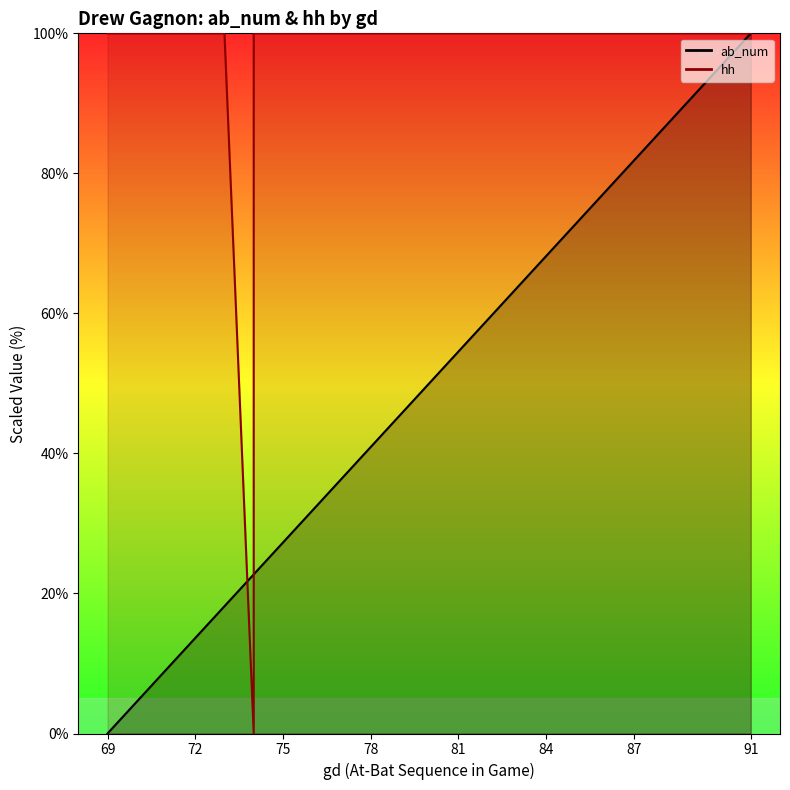

The ab_num_line series shows 58.3 at 78. True or false?

False